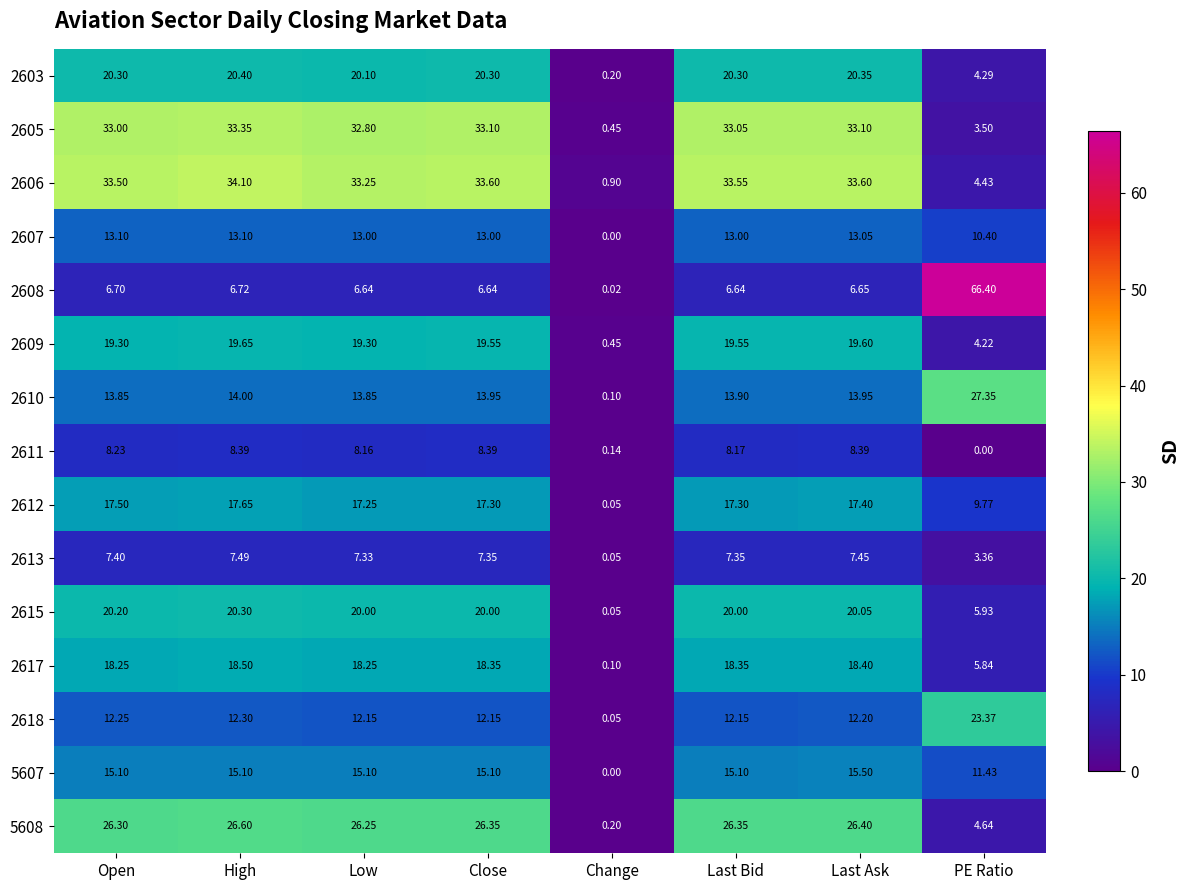

Which category has the highest value in the 2608 series?

PE Ratio